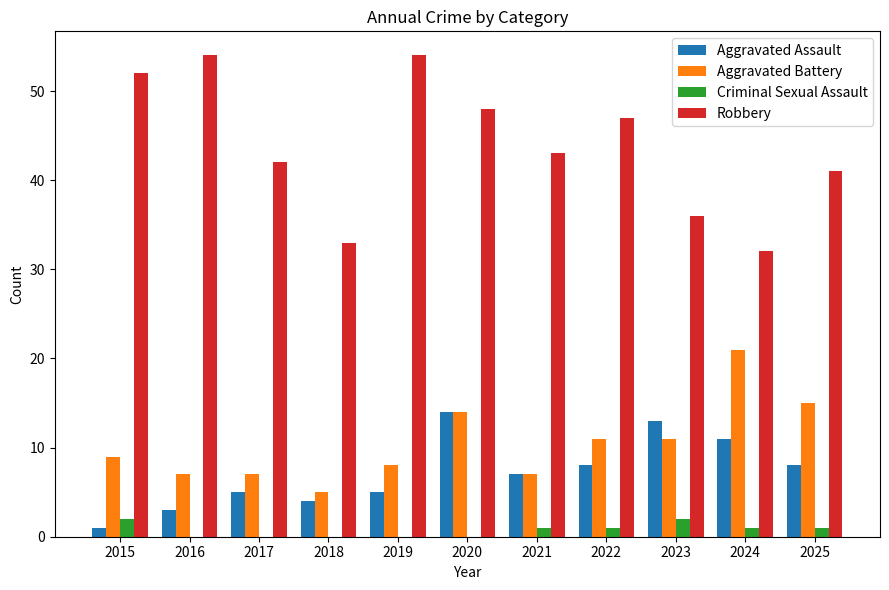

Between 2019 and 2025, which series saw the biggest shift?

Robbery